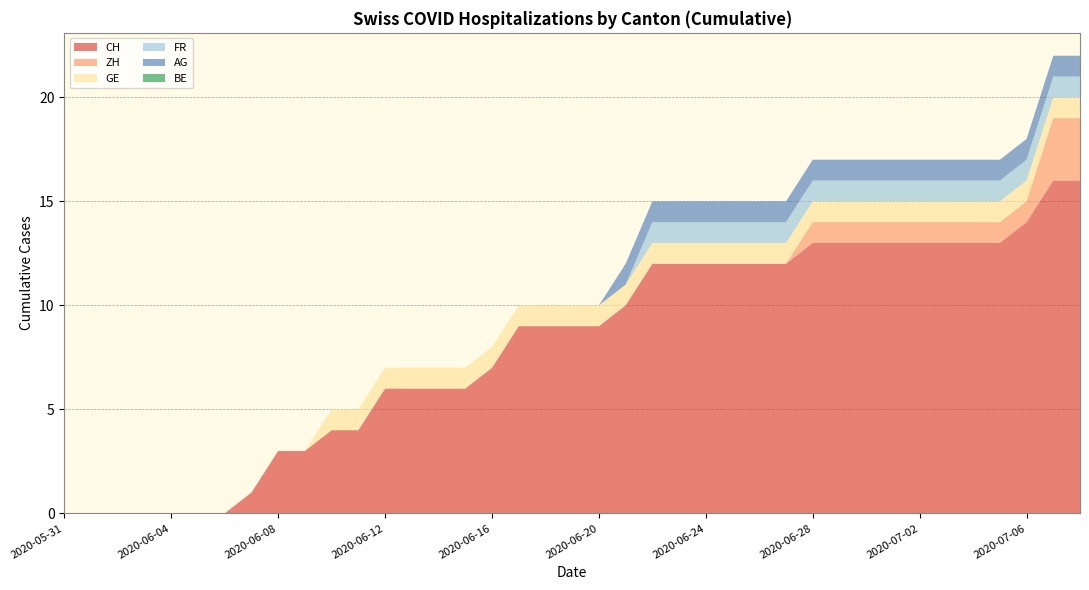

Reading right to left, transcribe all the data shown in this chart.

CH: 16	16	14	13	13	13	13	13	13	13	13	12	12	12	12	12	12	10	9	9	9	9	7	6	6	6	6	4	4	3	3	1	0	0	0	0	0	0	0
ZH: 3	3	1	1	1	1	1	1	1	1	1	0	0	0	0	0	0	0	0	0	0	0	0	0	0	0	0	0	0	0	0	0	0	0	0	0	0	0	0
GE: 1	1	1	1	1	1	1	1	1	1	1	1	1	1	1	1	1	1	1	1	1	1	1	1	1	1	1	1	1	0	0	0	0	0	0	0	0	0	0
FR: 1	1	1	1	1	1	1	1	1	1	1	1	1	1	1	1	1	0	0	0	0	0	0	0	0	0	0	0	0	0	0	0	0	0	0	0	0	0	0
AG: 1	1	1	1	1	1	1	1	1	1	1	1	1	1	1	1	1	1	0	0	0	0	0	0	0	0	0	0	0	0	0	0	0	0	0	0	0	0	0
BE: 0	0	0	0	0	0	0	0	0	0	0	0	0	0	0	0	0	0	0	0	0	0	0	0	0	0	0	0	0	0	0	0	0	0	0	0	0	0	0